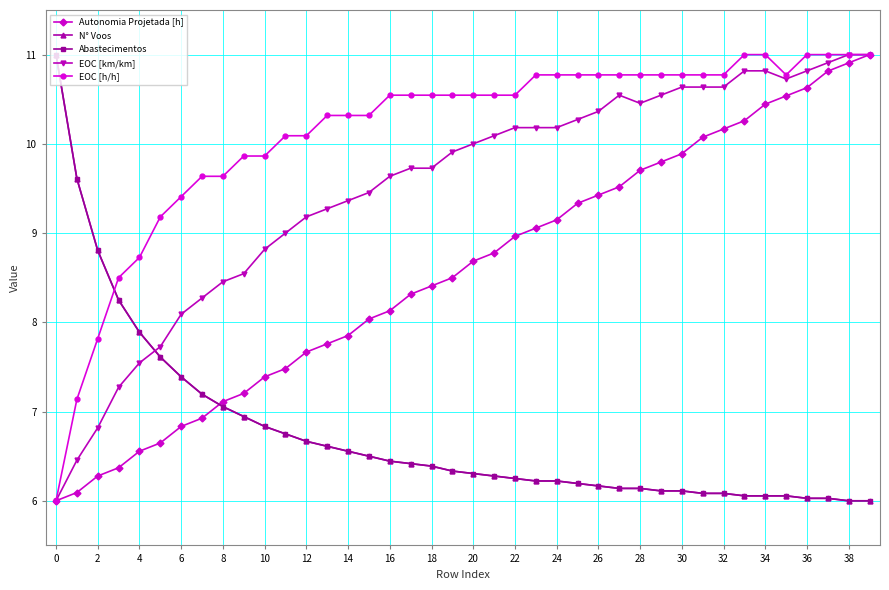

How many intersections are there between EOC [h/h] and N° Voos?

1